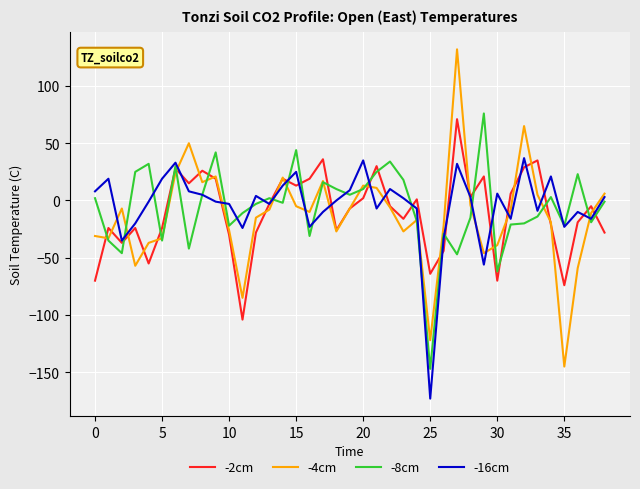

What is the difference between the second highest and minimum values in the -4cm series?

210